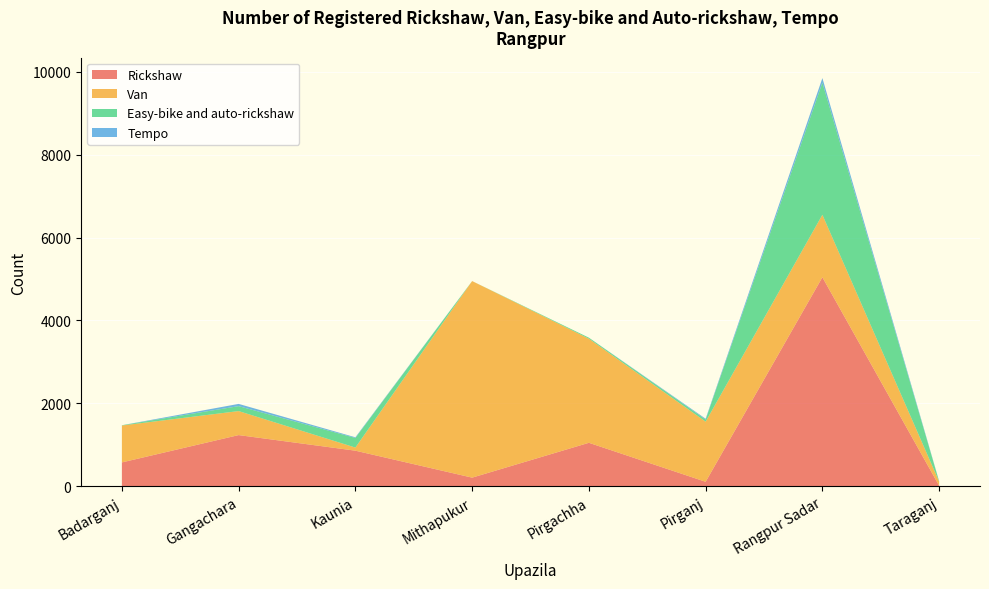

Reading left to right, extract all data points from this chart.

Rickshaw: Badarganj=577	Gangachara=1236	Kaunia=860	Mithapukur=210	Pirgachha=1050	Pirganj=110	Rangpur Sadar=5042	Taraganj=15
Van: Badarganj=890	Gangachara=579	Kaunia=75	Mithapukur=4740	Pirgachha=2510	Pirganj=1450	Rangpur Sadar=1506	Taraganj=100
Easy-bike and auto-rickshaw: Badarganj=7	Gangachara=119	Kaunia=232	Mithapukur=0	Pirgachha=25	Pirganj=50	Rangpur Sadar=3186	Taraganj=3
Tempo: Badarganj=0	Gangachara=54	Kaunia=16	Mithapukur=0	Pirgachha=0	Pirganj=20	Rangpur Sadar=110	Taraganj=8